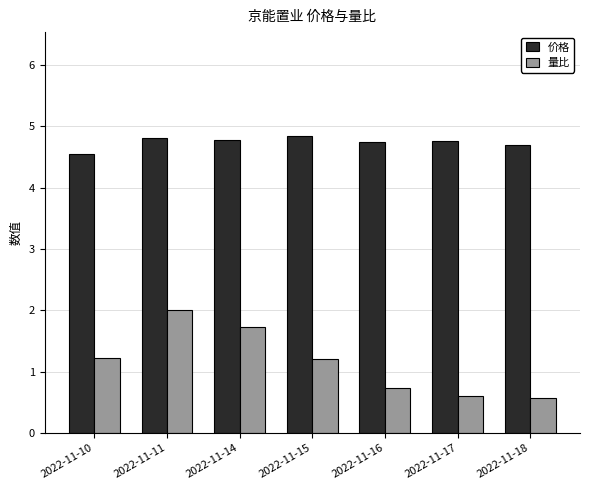

How many data points in 量比 are less than 1?

3